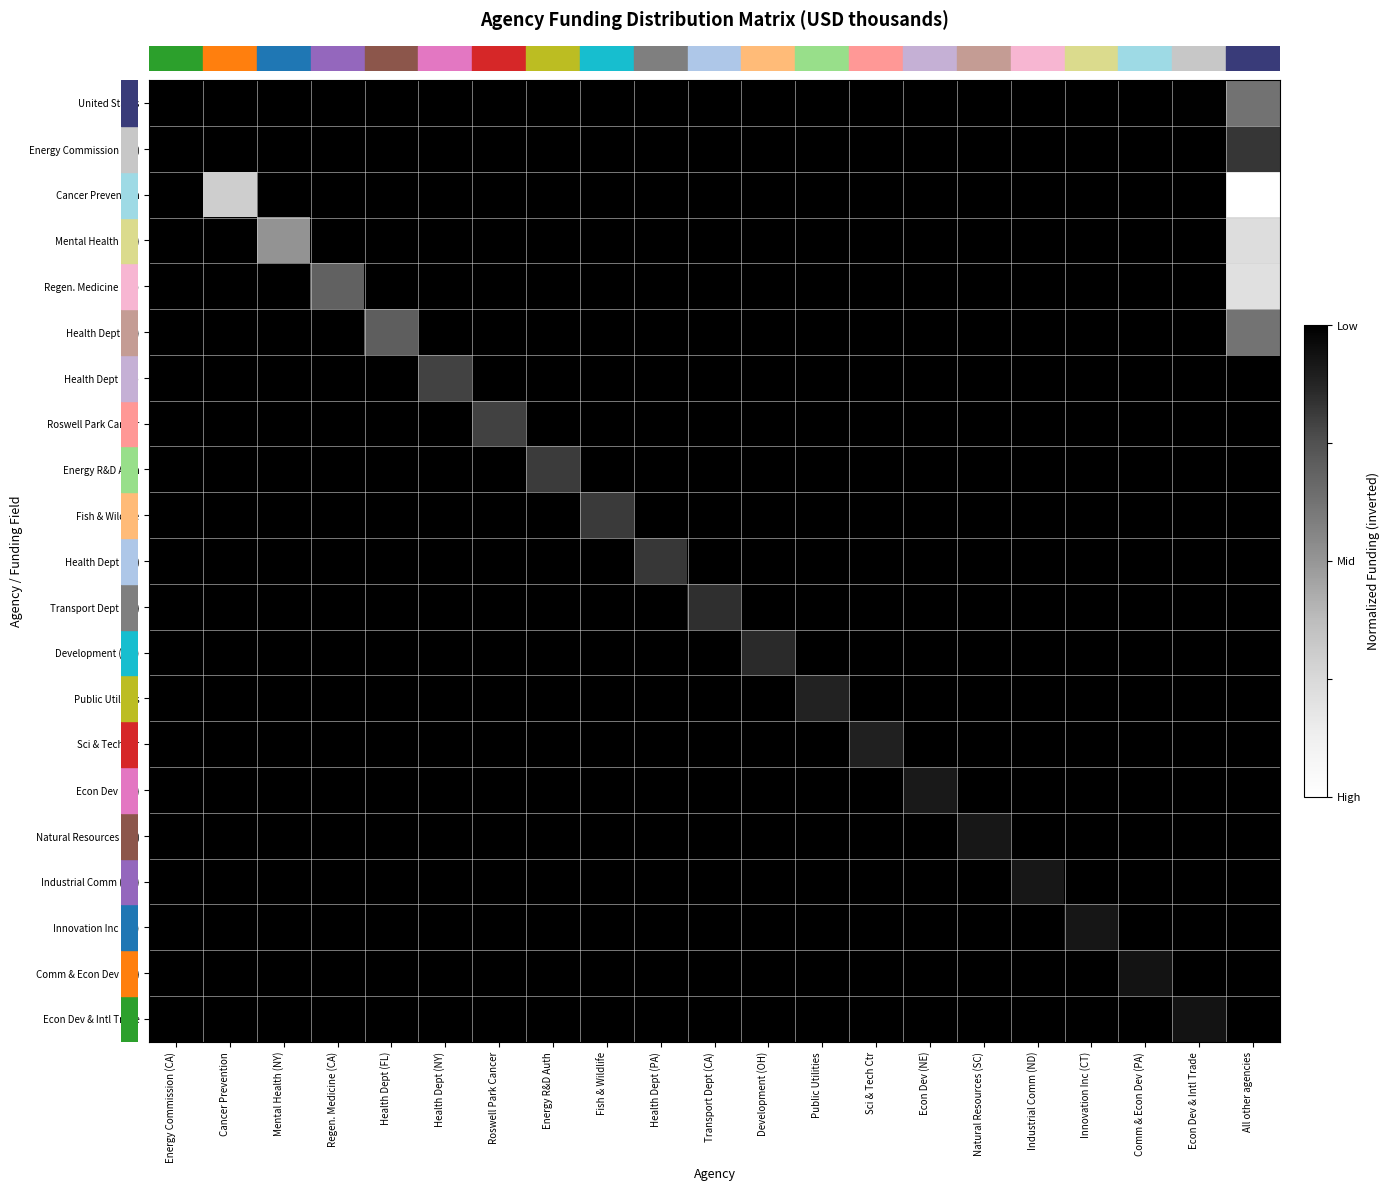

Reading left to right, what are all the values shown in this chart?

row_0: Energy Commission (CA)=1.0	Cancer Prevention=1.0	Mental Health (NY)=1.0	Regen. Medicine (CA)=1.0	Health Dept (FL)=1.0	Health Dept (NY)=1.0	Roswell Park Cancer=1.0	Energy R&D Auth=1.0	Fish & Wildlife=1.0	Health Dept (PA)=1.0	Transport Dept (CA)=1.0	Development (OH)=1.0	Public Utilities=1.0	Sci & Tech Ctr=1.0	Econ Dev (NE)=1.0	Natural Resources (SC)=1.0	Industrial Comm (ND)=1.0	Innovation Inc (CT)=1.0	Comm & Econ Dev (PA)=1.0	Econ Dev & Intl Trade=1.0	All other agencies=0.6
row_1: Energy Commission (CA)=1.0	Cancer Prevention=1.0	Mental Health (NY)=1.0	Regen. Medicine (CA)=1.0	Health Dept (FL)=1.0	Health Dept (NY)=1.0	Roswell Park Cancer=1.0	Energy R&D Auth=1.0	Fish & Wildlife=1.0	Health Dept (PA)=1.0	Transport Dept (CA)=1.0	Development (OH)=1.0	Public Utilities=1.0	Sci & Tech Ctr=1.0	Econ Dev (NE)=1.0	Natural Resources (SC)=1.0	Industrial Comm (ND)=1.0	Innovation Inc (CT)=1.0	Comm & Econ Dev (PA)=1.0	Econ Dev & Intl Trade=1.0	All other agencies=0.8
row_2: Energy Commission (CA)=1.0	Cancer Prevention=0.3	Mental Health (NY)=1.0	Regen. Medicine (CA)=1.0	Health Dept (FL)=1.0	Health Dept (NY)=1.0	Roswell Park Cancer=1.0	Energy R&D Auth=1.0	Fish & Wildlife=1.0	Health Dept (PA)=1.0	Transport Dept (CA)=1.0	Development (OH)=1.0	Public Utilities=1.0	Sci & Tech Ctr=1.0	Econ Dev (NE)=1.0	Natural Resources (SC)=1.0	Industrial Comm (ND)=1.0	Innovation Inc (CT)=1.0	Comm & Econ Dev (PA)=1.0	Econ Dev & Intl Trade=1.0	All other agencies=0.0
row_3: Energy Commission (CA)=1.0	Cancer Prevention=1.0	Mental Health (NY)=0.5	Regen. Medicine (CA)=1.0	Health Dept (FL)=1.0	Health Dept (NY)=1.0	Roswell Park Cancer=1.0	Energy R&D Auth=1.0	Fish & Wildlife=1.0	Health Dept (PA)=1.0	Transport Dept (CA)=1.0	Development (OH)=1.0	Public Utilities=1.0	Sci & Tech Ctr=1.0	Econ Dev (NE)=1.0	Natural Resources (SC)=1.0	Industrial Comm (ND)=1.0	Innovation Inc (CT)=1.0	Comm & Econ Dev (PA)=1.0	Econ Dev & Intl Trade=1.0	All other agencies=0.2
row_4: Energy Commission (CA)=1.0	Cancer Prevention=1.0	Mental Health (NY)=1.0	Regen. Medicine (CA)=0.7	Health Dept (FL)=1.0	Health Dept (NY)=1.0	Roswell Park Cancer=1.0	Energy R&D Auth=1.0	Fish & Wildlife=1.0	Health Dept (PA)=1.0	Transport Dept (CA)=1.0	Development (OH)=1.0	Public Utilities=1.0	Sci & Tech Ctr=1.0	Econ Dev (NE)=1.0	Natural Resources (SC)=1.0	Industrial Comm (ND)=1.0	Innovation Inc (CT)=1.0	Comm & Econ Dev (PA)=1.0	Econ Dev & Intl Trade=1.0	All other agencies=0.2
row_5: Energy Commission (CA)=1.0	Cancer Prevention=1.0	Mental Health (NY)=1.0	Regen. Medicine (CA)=1.0	Health Dept (FL)=0.7	Health Dept (NY)=1.0	Roswell Park Cancer=1.0	Energy R&D Auth=1.0	Fish & Wildlife=1.0	Health Dept (PA)=1.0	Transport Dept (CA)=1.0	Development (OH)=1.0	Public Utilities=1.0	Sci & Tech Ctr=1.0	Econ Dev (NE)=1.0	Natural Resources (SC)=1.0	Industrial Comm (ND)=1.0	Innovation Inc (CT)=1.0	Comm & Econ Dev (PA)=1.0	Econ Dev & Intl Trade=1.0	All other agencies=0.6
row_6: Energy Commission (CA)=1.0	Cancer Prevention=1.0	Mental Health (NY)=1.0	Regen. Medicine (CA)=1.0	Health Dept (FL)=1.0	Health Dept (NY)=0.8	Roswell Park Cancer=1.0	Energy R&D Auth=1.0	Fish & Wildlife=1.0	Health Dept (PA)=1.0	Transport Dept (CA)=1.0	Development (OH)=1.0	Public Utilities=1.0	Sci & Tech Ctr=1.0	Econ Dev (NE)=1.0	Natural Resources (SC)=1.0	Industrial Comm (ND)=1.0	Innovation Inc (CT)=1.0	Comm & Econ Dev (PA)=1.0	Econ Dev & Intl Trade=1.0	All other agencies=1.0
row_7: Energy Commission (CA)=1.0	Cancer Prevention=1.0	Mental Health (NY)=1.0	Regen. Medicine (CA)=1.0	Health Dept (FL)=1.0	Health Dept (NY)=1.0	Roswell Park Cancer=0.8	Energy R&D Auth=1.0	Fish & Wildlife=1.0	Health Dept (PA)=1.0	Transport Dept (CA)=1.0	Development (OH)=1.0	Public Utilities=1.0	Sci & Tech Ctr=1.0	Econ Dev (NE)=1.0	Natural Resources (SC)=1.0	Industrial Comm (ND)=1.0	Innovation Inc (CT)=1.0	Comm & Econ Dev (PA)=1.0	Econ Dev & Intl Trade=1.0	All other agencies=1.0
row_8: Energy Commission (CA)=1.0	Cancer Prevention=1.0	Mental Health (NY)=1.0	Regen. Medicine (CA)=1.0	Health Dept (FL)=1.0	Health Dept (NY)=1.0	Roswell Park Cancer=1.0	Energy R&D Auth=0.8	Fish & Wildlife=1.0	Health Dept (PA)=1.0	Transport Dept (CA)=1.0	Development (OH)=1.0	Public Utilities=1.0	Sci & Tech Ctr=1.0	Econ Dev (NE)=1.0	Natural Resources (SC)=1.0	Industrial Comm (ND)=1.0	Innovation Inc (CT)=1.0	Comm & Econ Dev (PA)=1.0	Econ Dev & Intl Trade=1.0	All other agencies=1.0
row_9: Energy Commission (CA)=1.0	Cancer Prevention=1.0	Mental Health (NY)=1.0	Regen. Medicine (CA)=1.0	Health Dept (FL)=1.0	Health Dept (NY)=1.0	Roswell Park Cancer=1.0	Energy R&D Auth=1.0	Fish & Wildlife=0.8	Health Dept (PA)=1.0	Transport Dept (CA)=1.0	Development (OH)=1.0	Public Utilities=1.0	Sci & Tech Ctr=1.0	Econ Dev (NE)=1.0	Natural Resources (SC)=1.0	Industrial Comm (ND)=1.0	Innovation Inc (CT)=1.0	Comm & Econ Dev (PA)=1.0	Econ Dev & Intl Trade=1.0	All other agencies=1.0
row_10: Energy Commission (CA)=1.0	Cancer Prevention=1.0	Mental Health (NY)=1.0	Regen. Medicine (CA)=1.0	Health Dept (FL)=1.0	Health Dept (NY)=1.0	Roswell Park Cancer=1.0	Energy R&D Auth=1.0	Fish & Wildlife=1.0	Health Dept (PA)=0.8	Transport Dept (CA)=1.0	Development (OH)=1.0	Public Utilities=1.0	Sci & Tech Ctr=1.0	Econ Dev (NE)=1.0	Natural Resources (SC)=1.0	Industrial Comm (ND)=1.0	Innovation Inc (CT)=1.0	Comm & Econ Dev (PA)=1.0	Econ Dev & Intl Trade=1.0	All other agencies=1.0
row_11: Energy Commission (CA)=1.0	Cancer Prevention=1.0	Mental Health (NY)=1.0	Regen. Medicine (CA)=1.0	Health Dept (FL)=1.0	Health Dept (NY)=1.0	Roswell Park Cancer=1.0	Energy R&D Auth=1.0	Fish & Wildlife=1.0	Health Dept (PA)=1.0	Transport Dept (CA)=0.8	Development (OH)=1.0	Public Utilities=1.0	Sci & Tech Ctr=1.0	Econ Dev (NE)=1.0	Natural Resources (SC)=1.0	Industrial Comm (ND)=1.0	Innovation Inc (CT)=1.0	Comm & Econ Dev (PA)=1.0	Econ Dev & Intl Trade=1.0	All other agencies=1.0
row_12: Energy Commission (CA)=1.0	Cancer Prevention=1.0	Mental Health (NY)=1.0	Regen. Medicine (CA)=1.0	Health Dept (FL)=1.0	Health Dept (NY)=1.0	Roswell Park Cancer=1.0	Energy R&D Auth=1.0	Fish & Wildlife=1.0	Health Dept (PA)=1.0	Transport Dept (CA)=1.0	Development (OH)=0.9	Public Utilities=1.0	Sci & Tech Ctr=1.0	Econ Dev (NE)=1.0	Natural Resources (SC)=1.0	Industrial Comm (ND)=1.0	Innovation Inc (CT)=1.0	Comm & Econ Dev (PA)=1.0	Econ Dev & Intl Trade=1.0	All other agencies=1.0
row_13: Energy Commission (CA)=1.0	Cancer Prevention=1.0	Mental Health (NY)=1.0	Regen. Medicine (CA)=1.0	Health Dept (FL)=1.0	Health Dept (NY)=1.0	Roswell Park Cancer=1.0	Energy R&D Auth=1.0	Fish & Wildlife=1.0	Health Dept (PA)=1.0	Transport Dept (CA)=1.0	Development (OH)=1.0	Public Utilities=0.9	Sci & Tech Ctr=1.0	Econ Dev (NE)=1.0	Natural Resources (SC)=1.0	Industrial Comm (ND)=1.0	Innovation Inc (CT)=1.0	Comm & Econ Dev (PA)=1.0	Econ Dev & Intl Trade=1.0	All other agencies=1.0
row_14: Energy Commission (CA)=1.0	Cancer Prevention=1.0	Mental Health (NY)=1.0	Regen. Medicine (CA)=1.0	Health Dept (FL)=1.0	Health Dept (NY)=1.0	Roswell Park Cancer=1.0	Energy R&D Auth=1.0	Fish & Wildlife=1.0	Health Dept (PA)=1.0	Transport Dept (CA)=1.0	Development (OH)=1.0	Public Utilities=1.0	Sci & Tech Ctr=0.9	Econ Dev (NE)=1.0	Natural Resources (SC)=1.0	Industrial Comm (ND)=1.0	Innovation Inc (CT)=1.0	Comm & Econ Dev (PA)=1.0	Econ Dev & Intl Trade=1.0	All other agencies=1.0
row_15: Energy Commission (CA)=1.0	Cancer Prevention=1.0	Mental Health (NY)=1.0	Regen. Medicine (CA)=1.0	Health Dept (FL)=1.0	Health Dept (NY)=1.0	Roswell Park Cancer=1.0	Energy R&D Auth=1.0	Fish & Wildlife=1.0	Health Dept (PA)=1.0	Transport Dept (CA)=1.0	Development (OH)=1.0	Public Utilities=1.0	Sci & Tech Ctr=1.0	Econ Dev (NE)=0.9	Natural Resources (SC)=1.0	Industrial Comm (ND)=1.0	Innovation Inc (CT)=1.0	Comm & Econ Dev (PA)=1.0	Econ Dev & Intl Trade=1.0	All other agencies=1.0
row_16: Energy Commission (CA)=1.0	Cancer Prevention=1.0	Mental Health (NY)=1.0	Regen. Medicine (CA)=1.0	Health Dept (FL)=1.0	Health Dept (NY)=1.0	Roswell Park Cancer=1.0	Energy R&D Auth=1.0	Fish & Wildlife=1.0	Health Dept (PA)=1.0	Transport Dept (CA)=1.0	Development (OH)=1.0	Public Utilities=1.0	Sci & Tech Ctr=1.0	Econ Dev (NE)=1.0	Natural Resources (SC)=0.9	Industrial Comm (ND)=1.0	Innovation Inc (CT)=1.0	Comm & Econ Dev (PA)=1.0	Econ Dev & Intl Trade=1.0	All other agencies=1.0
row_17: Energy Commission (CA)=1.0	Cancer Prevention=1.0	Mental Health (NY)=1.0	Regen. Medicine (CA)=1.0	Health Dept (FL)=1.0	Health Dept (NY)=1.0	Roswell Park Cancer=1.0	Energy R&D Auth=1.0	Fish & Wildlife=1.0	Health Dept (PA)=1.0	Transport Dept (CA)=1.0	Development (OH)=1.0	Public Utilities=1.0	Sci & Tech Ctr=1.0	Econ Dev (NE)=1.0	Natural Resources (SC)=1.0	Industrial Comm (ND)=0.9	Innovation Inc (CT)=1.0	Comm & Econ Dev (PA)=1.0	Econ Dev & Intl Trade=1.0	All other agencies=1.0
row_18: Energy Commission (CA)=1.0	Cancer Prevention=1.0	Mental Health (NY)=1.0	Regen. Medicine (CA)=1.0	Health Dept (FL)=1.0	Health Dept (NY)=1.0	Roswell Park Cancer=1.0	Energy R&D Auth=1.0	Fish & Wildlife=1.0	Health Dept (PA)=1.0	Transport Dept (CA)=1.0	Development (OH)=1.0	Public Utilities=1.0	Sci & Tech Ctr=1.0	Econ Dev (NE)=1.0	Natural Resources (SC)=1.0	Industrial Comm (ND)=1.0	Innovation Inc (CT)=0.9	Comm & Econ Dev (PA)=1.0	Econ Dev & Intl Trade=1.0	All other agencies=1.0
row_19: Energy Commission (CA)=1.0	Cancer Prevention=1.0	Mental Health (NY)=1.0	Regen. Medicine (CA)=1.0	Health Dept (FL)=1.0	Health Dept (NY)=1.0	Roswell Park Cancer=1.0	Energy R&D Auth=1.0	Fish & Wildlife=1.0	Health Dept (PA)=1.0	Transport Dept (CA)=1.0	Development (OH)=1.0	Public Utilities=1.0	Sci & Tech Ctr=1.0	Econ Dev (NE)=1.0	Natural Resources (SC)=1.0	Industrial Comm (ND)=1.0	Innovation Inc (CT)=1.0	Comm & Econ Dev (PA)=0.9	Econ Dev & Intl Trade=1.0	All other agencies=1.0
row_20: Energy Commission (CA)=1.0	Cancer Prevention=1.0	Mental Health (NY)=1.0	Regen. Medicine (CA)=1.0	Health Dept (FL)=1.0	Health Dept (NY)=1.0	Roswell Park Cancer=1.0	Energy R&D Auth=1.0	Fish & Wildlife=1.0	Health Dept (PA)=1.0	Transport Dept (CA)=1.0	Development (OH)=1.0	Public Utilities=1.0	Sci & Tech Ctr=1.0	Econ Dev (NE)=1.0	Natural Resources (SC)=1.0	Industrial Comm (ND)=1.0	Innovation Inc (CT)=1.0	Comm & Econ Dev (PA)=1.0	Econ Dev & Intl Trade=0.9	All other agencies=1.0